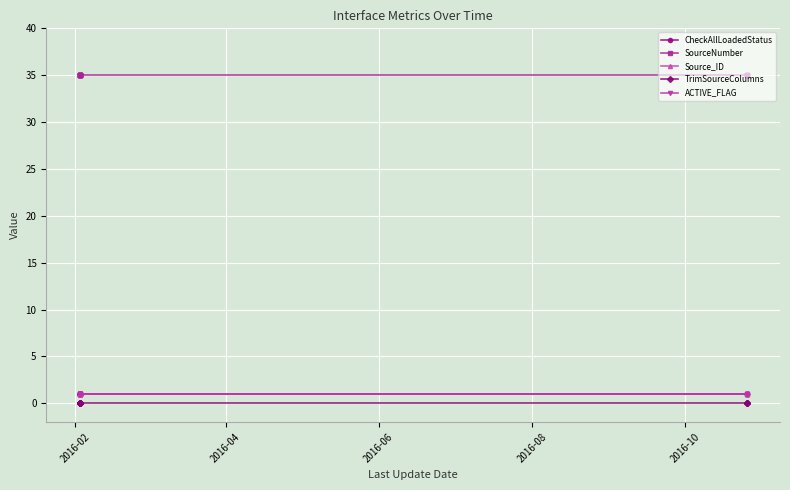

Does the chart have visible grid lines?

Yes